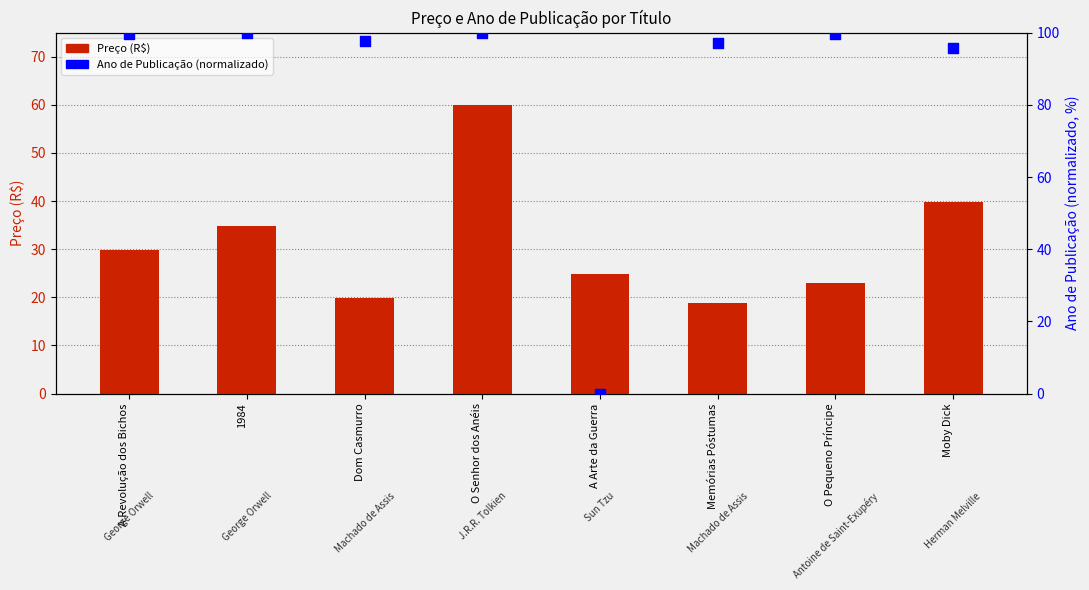

What is the total value across all series at A Revolução dos Bichos?

129.5